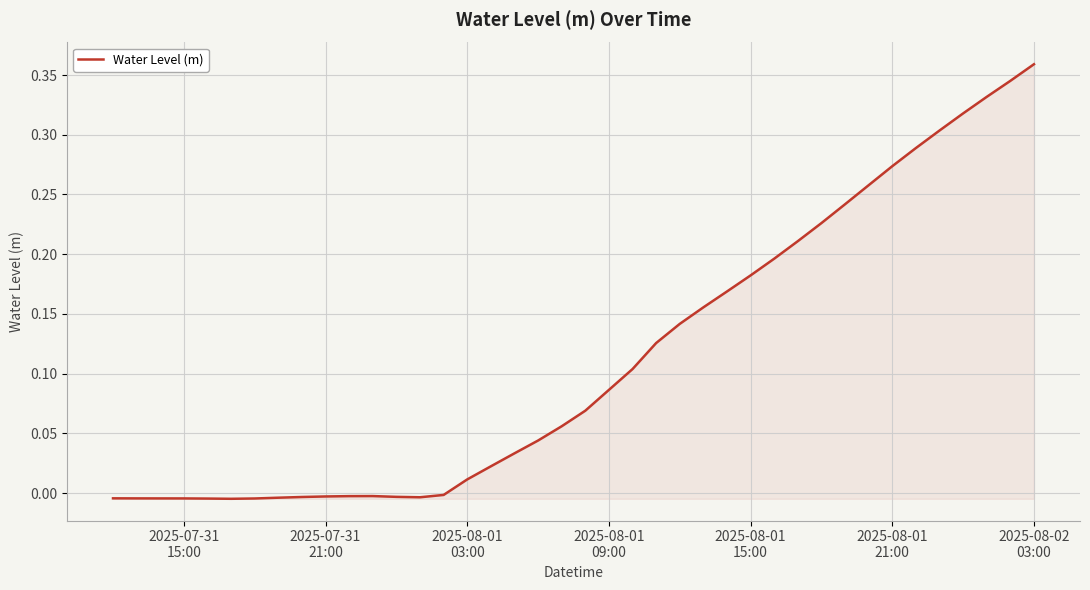

What is the average value?

0.1